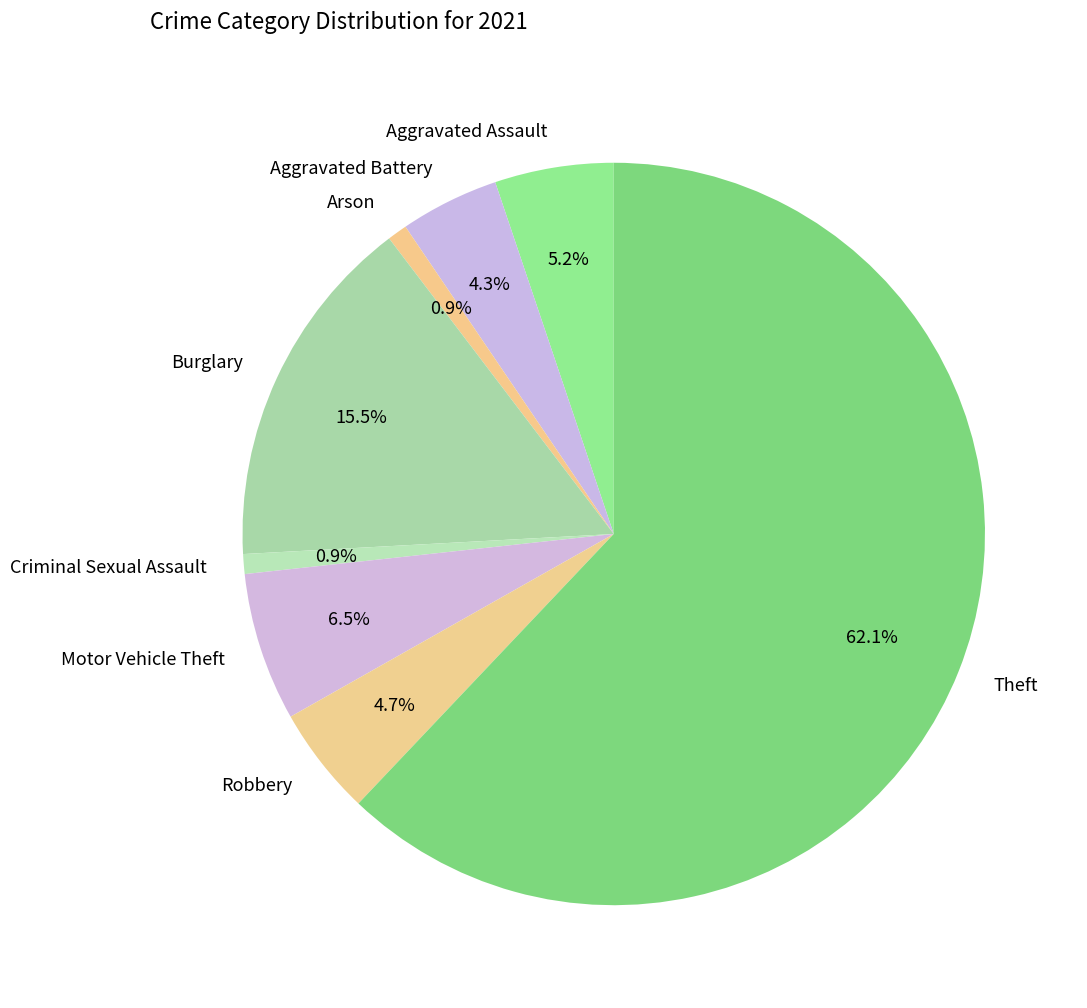

Is it true that Motor Vehicle Theft is 18% of the pie?

False